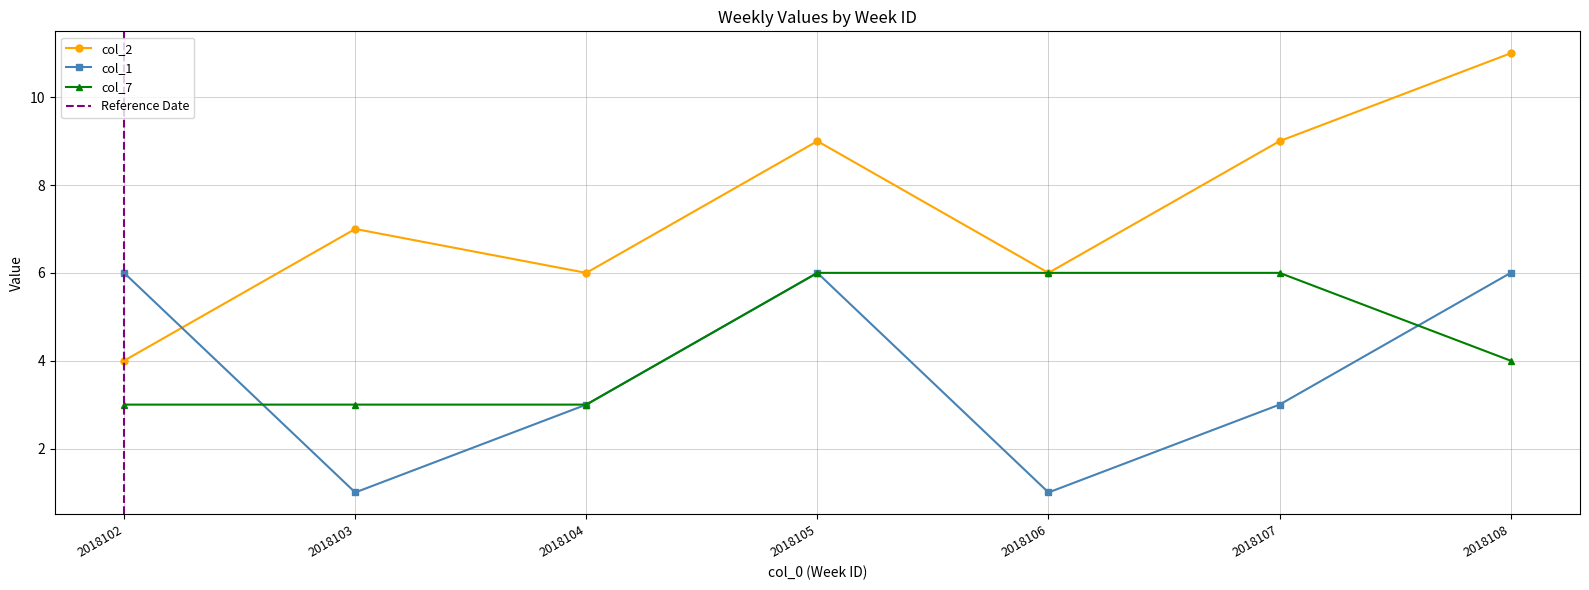

Which category has the highest value across all series?

2018108